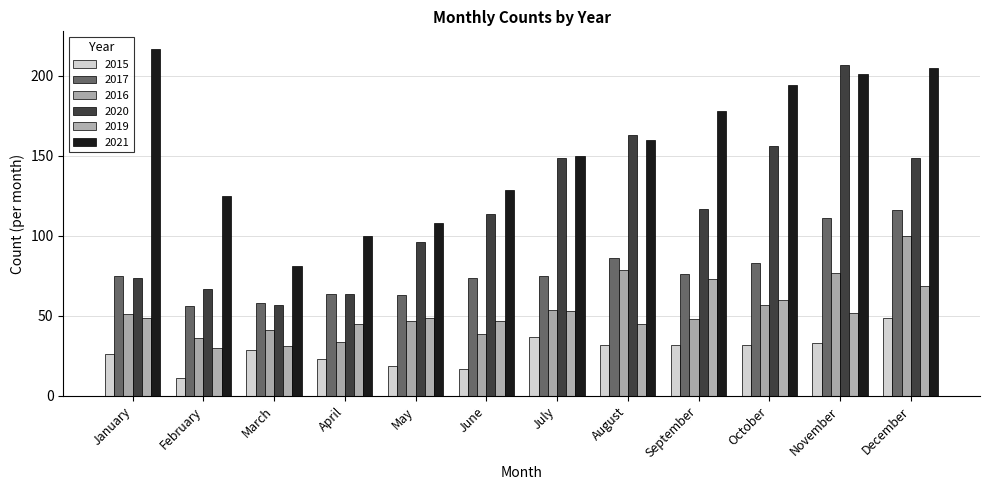

What is the smallest value displayed?

11